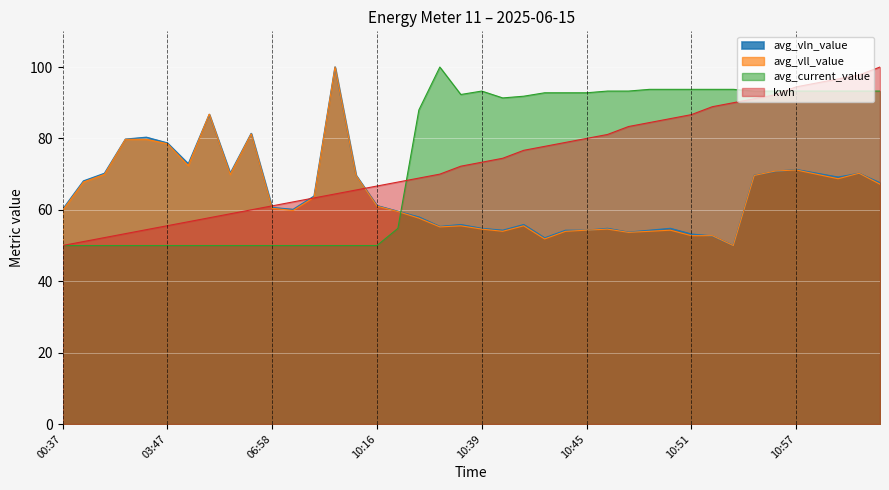

At which category is the sum across all series the highest?

11:01